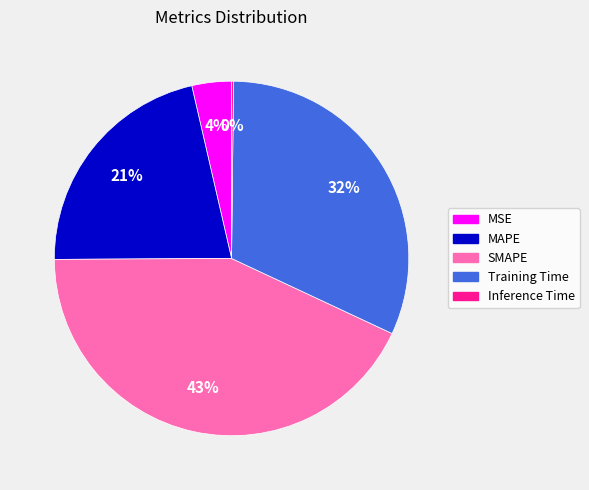

What percentage is the SMAPE slice, to the nearest percent?

43%